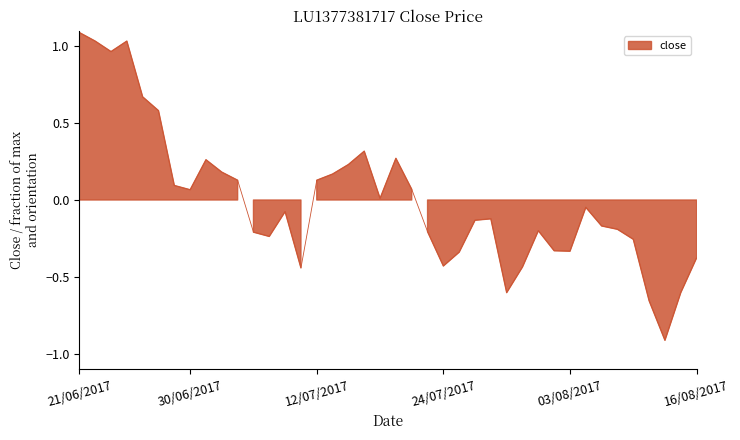

Which has a higher value, 21/06/2017 or 30/06/2017?

21/06/2017